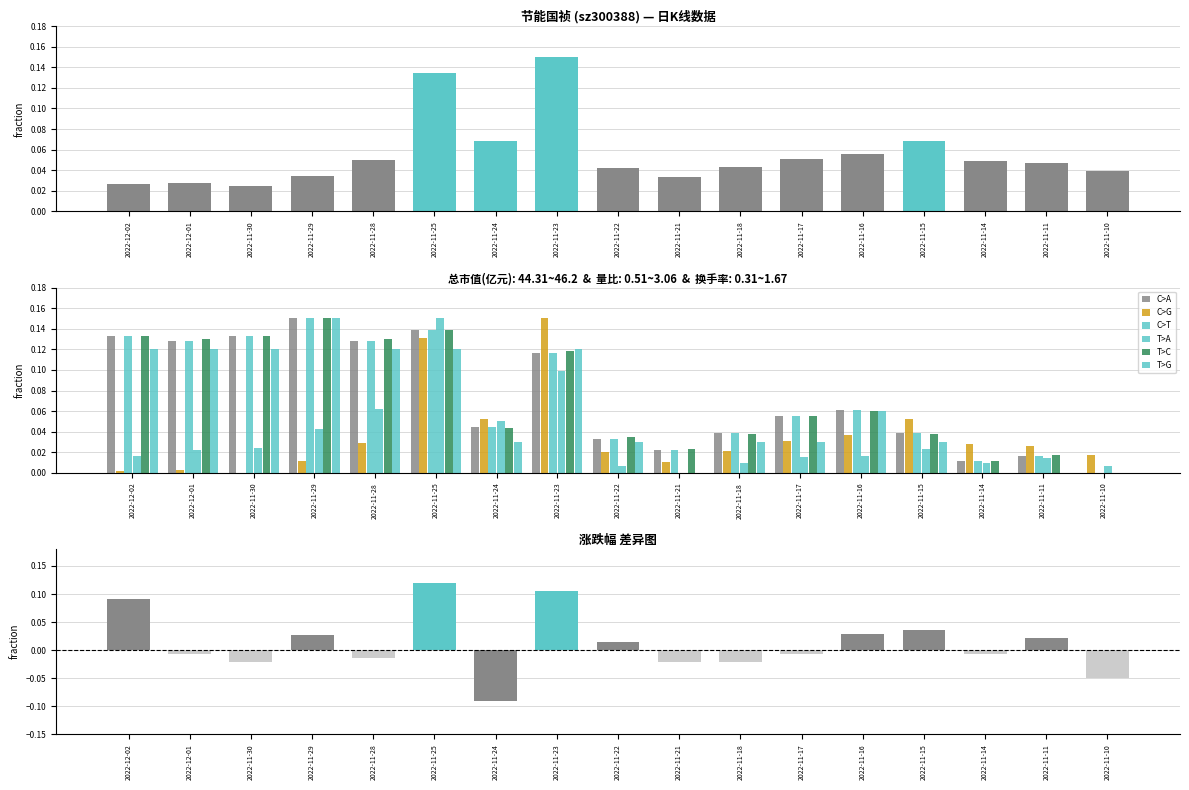

Is it true that 价格 equals 0.0 at 2022-11-24?

True